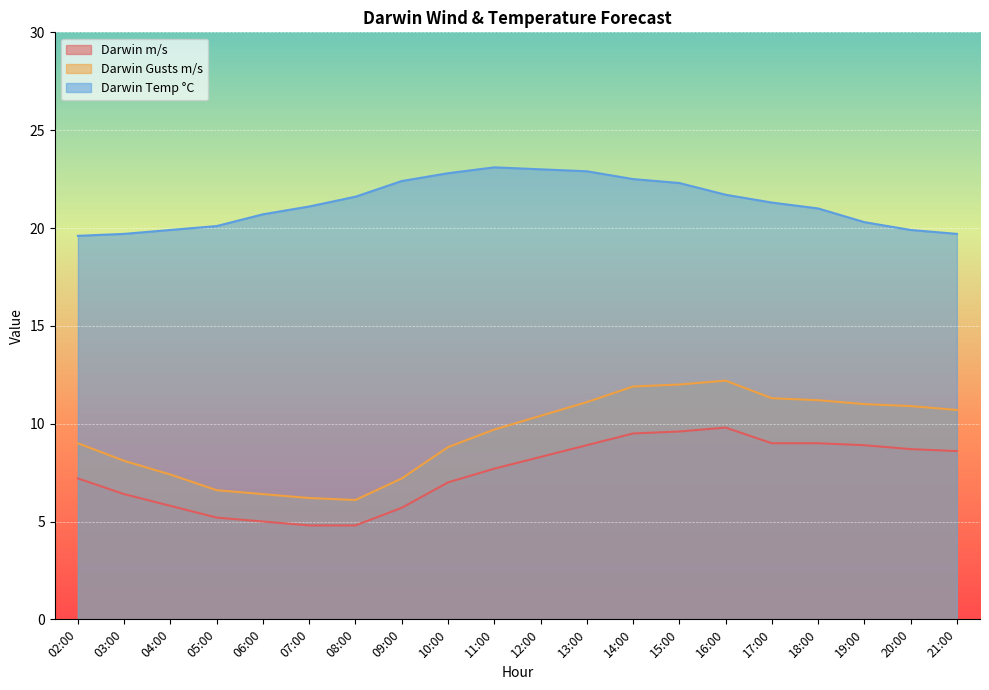

Where does the Darwin m/s series first go above 8?

12:00